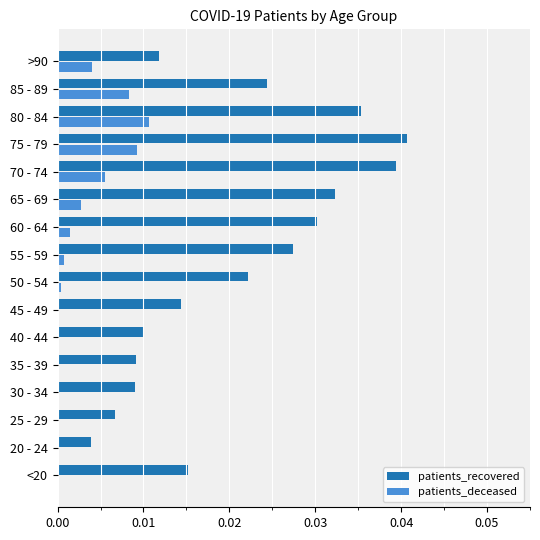

Which series has the largest total across all categories?

patients_recovered